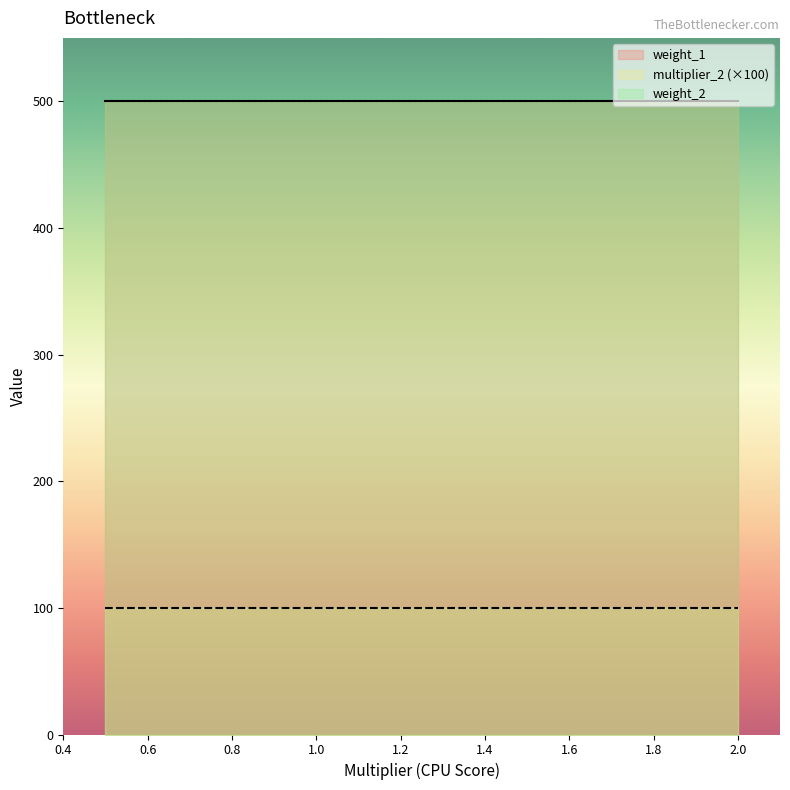

What is the spread (max minus min) of values at 0.5?

499